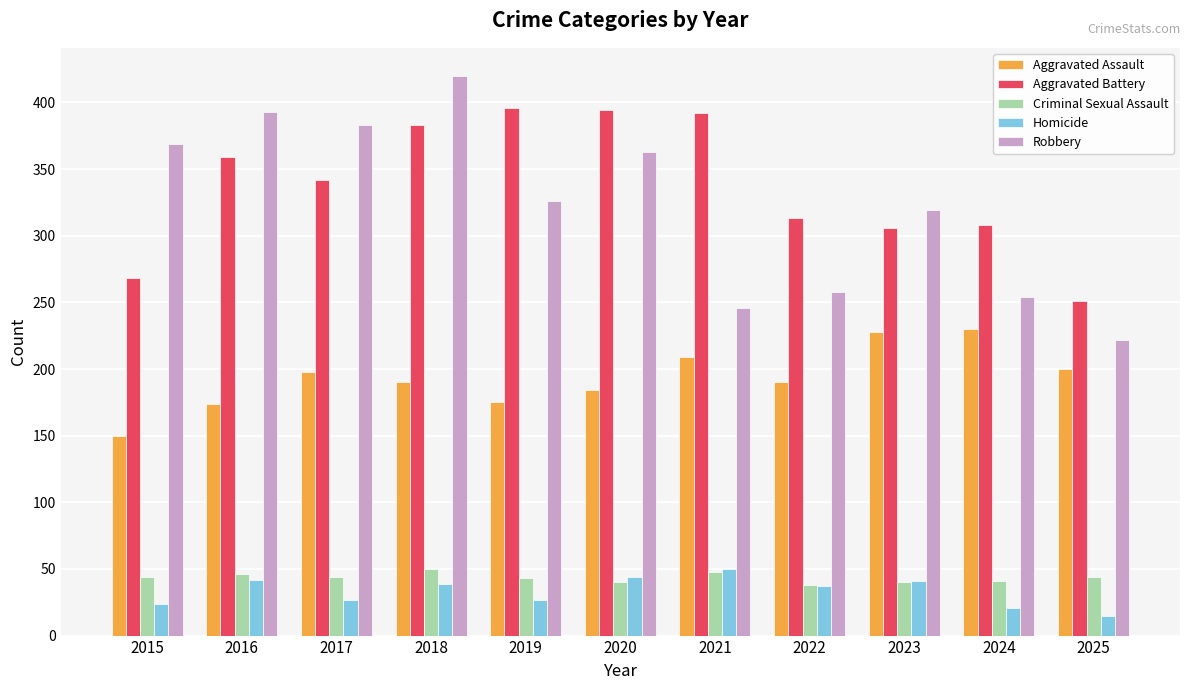

What is the total value across all series at 2024?

854